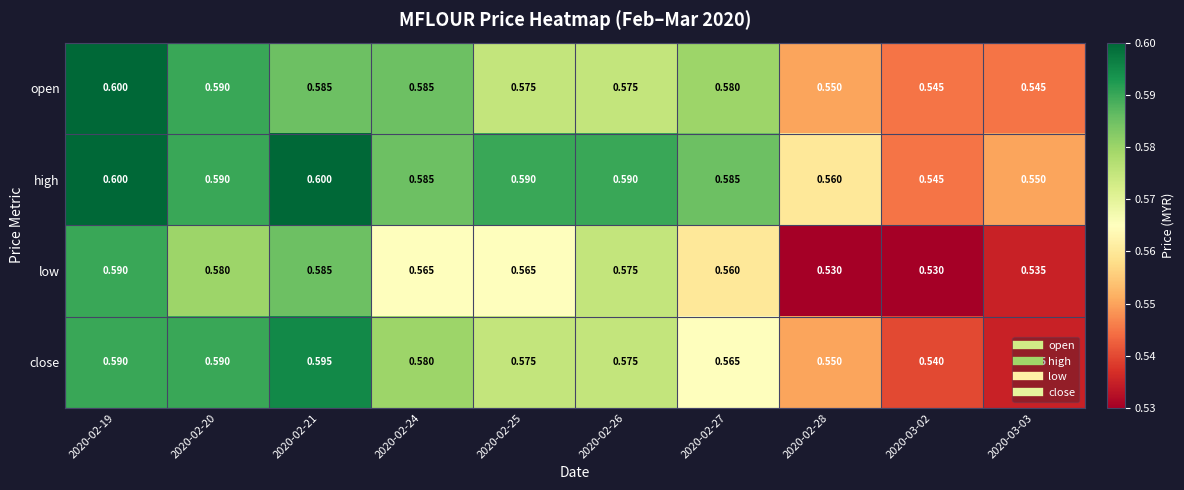

Between 2020-02-25 and 2020-02-28, which series saw the biggest shift?

low